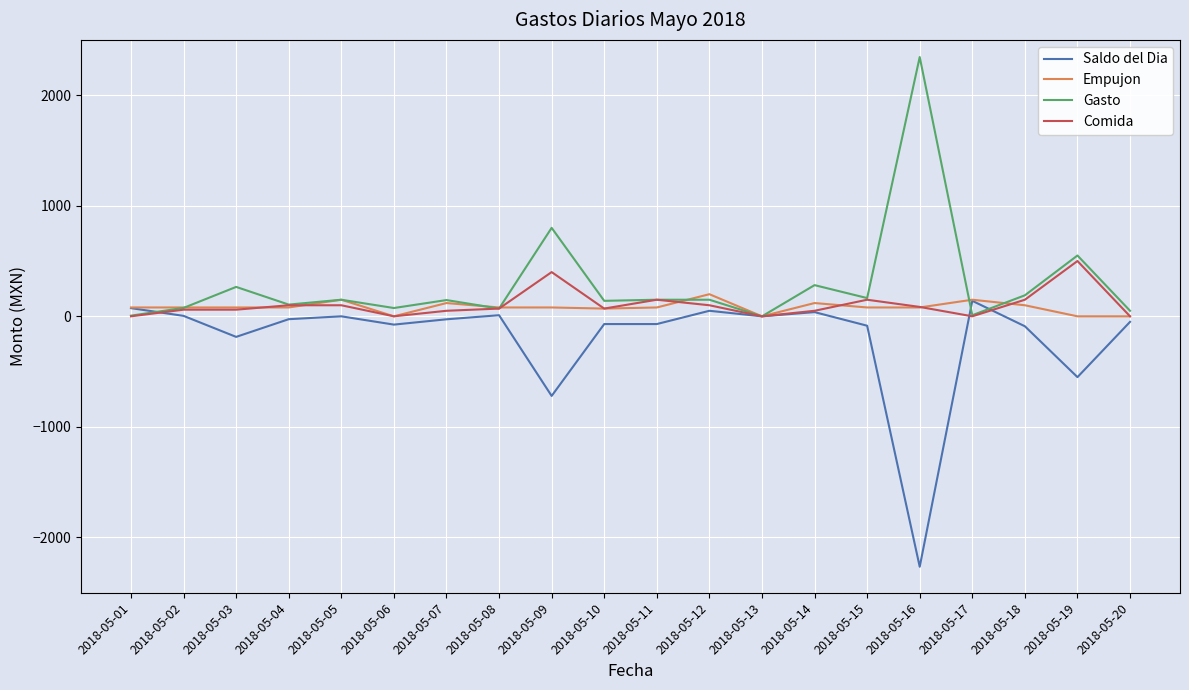

Is the value of Comida at 2018-05-18 greater than the value of Saldo del Dia at 2018-05-04?

Yes